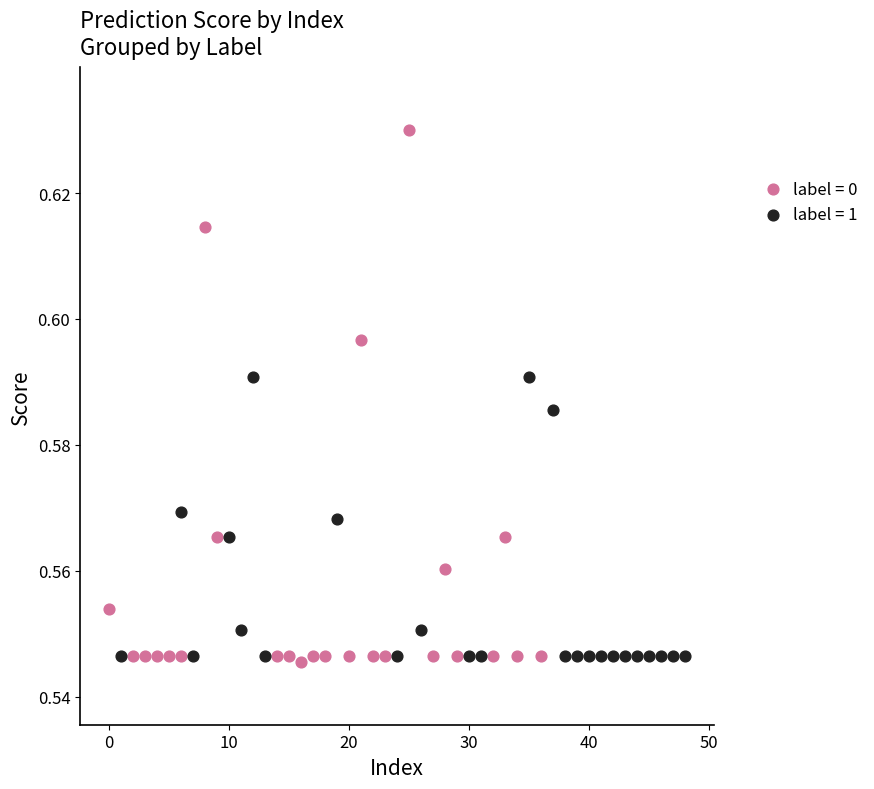

Which series reaches the maximum Y coordinate?

label = 0